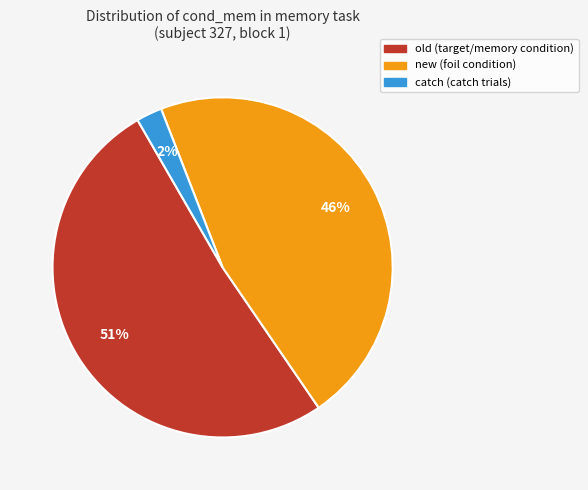

How many slices are in this pie chart?

3